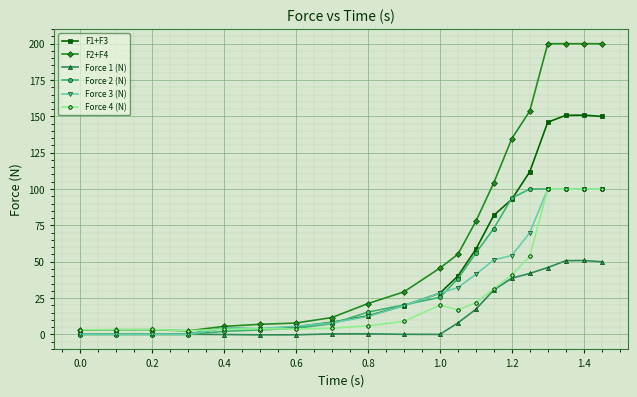

Which series has the widest spread of values?

F2+F4